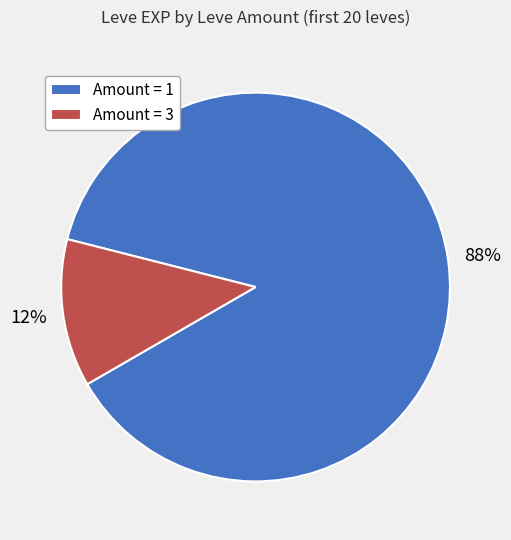

To the nearest percent, what portion does Amount = 1 represent?

88%